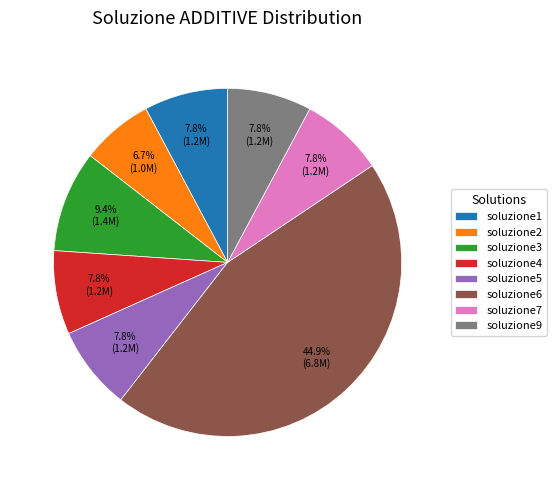

What is the smallest slice in the pie chart?

soluzione2